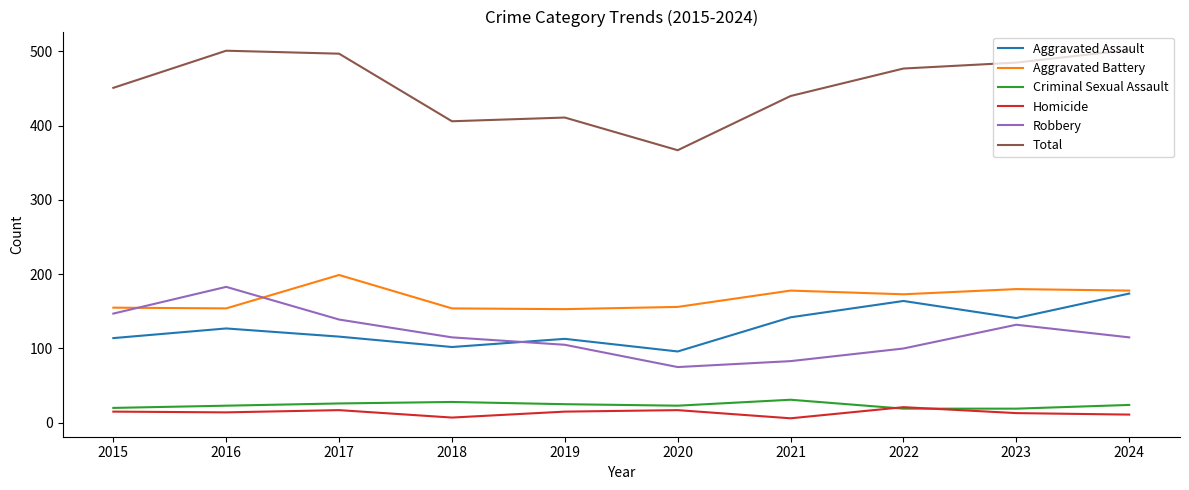

What is the smallest value displayed?

6